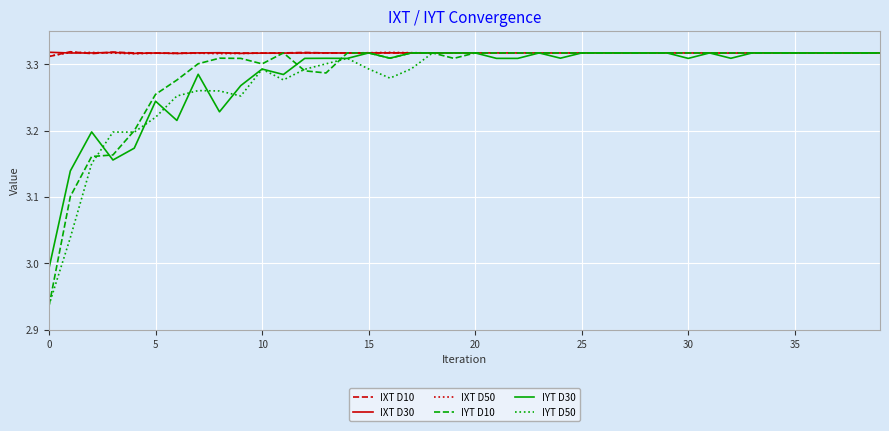

Which series has the largest range (max minus min)?

IYT D10